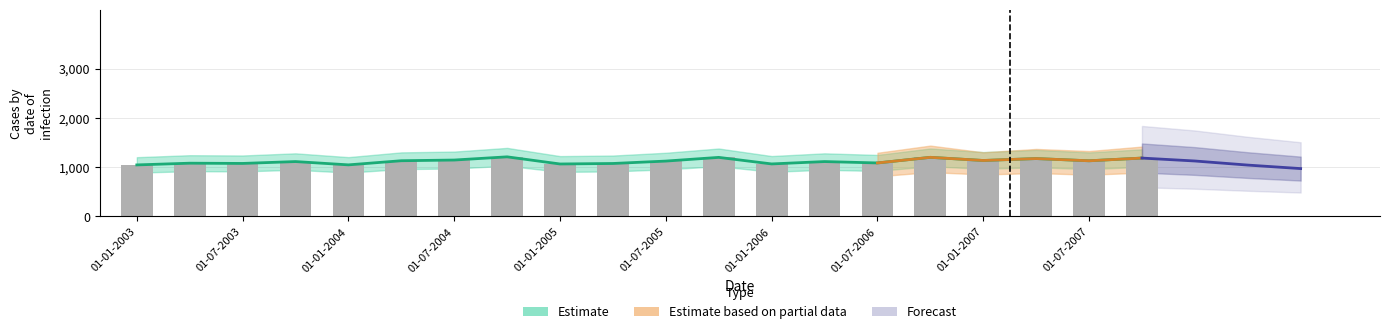

Reading right to left, transcribe all the data shown in this chart.

1186	1131	1176	1137	1201	1087	1115	1067	1200	1125	1076	1066	1211	1146	1132	1048	1115	1077	1082	1047